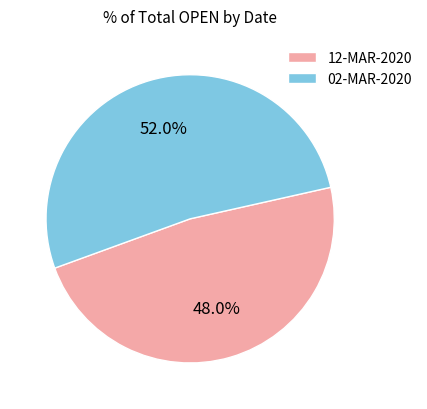

Which category has the biggest portion of the pie?

02-MAR-2020